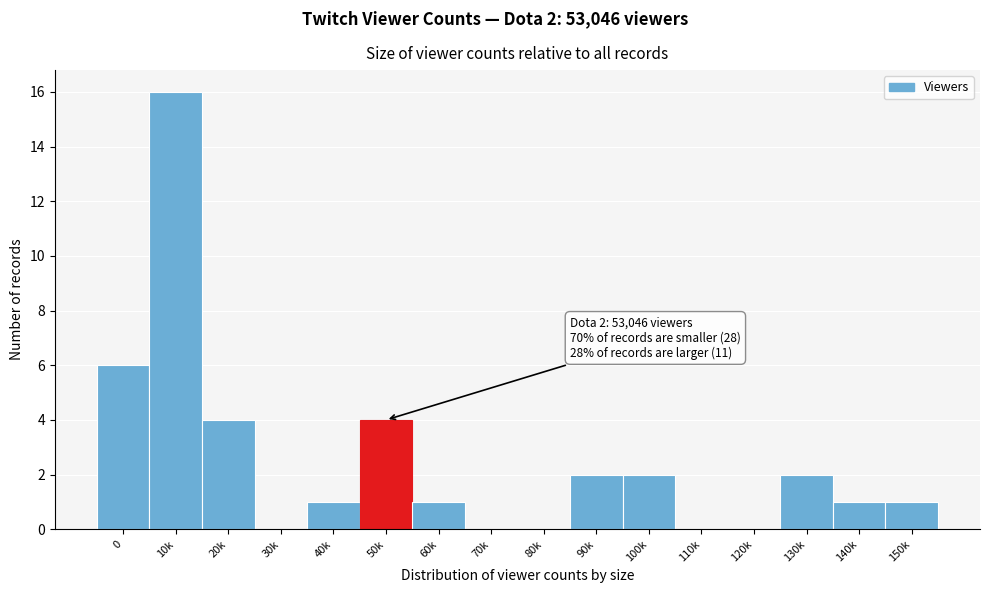

Reading left to right, extract all data points from this chart.

0=6	10k=16	20k=4	30k=0	40k=1	50k=4	60k=1	70k=0	80k=0	90k=2	100k=2	110k=0	120k=0	130k=2	140k=1	150k=1